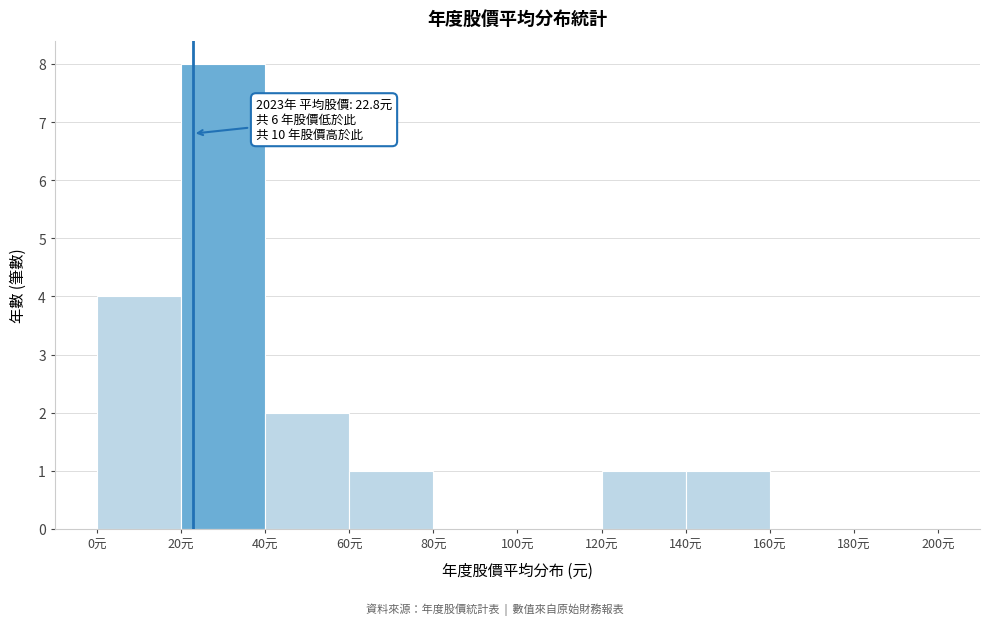

Over which range of the x-axis is the bar tallest?

20 to 40